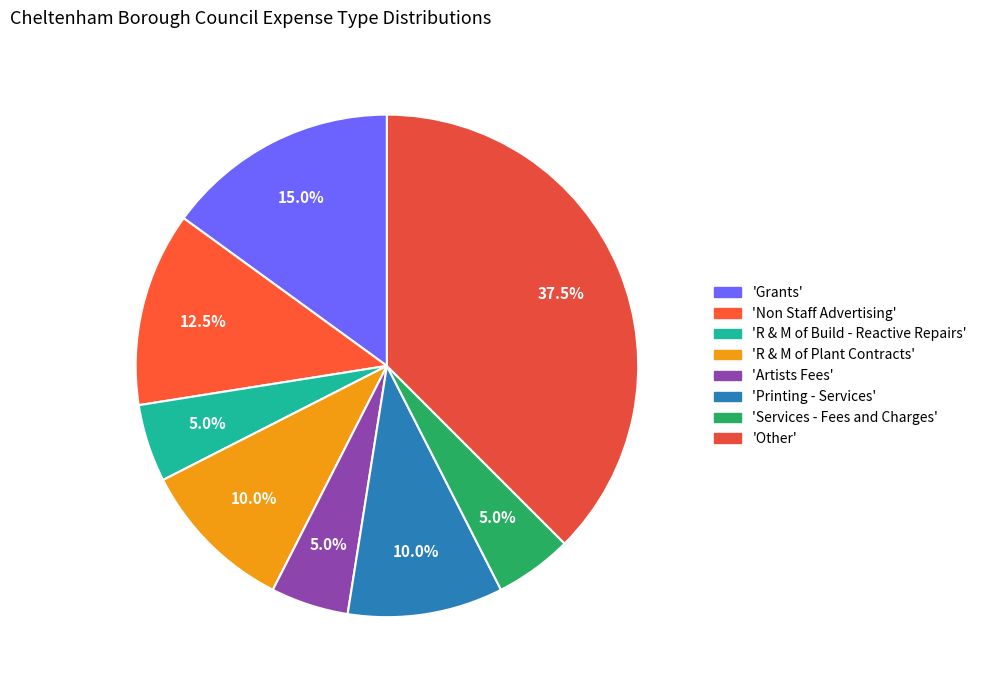

Rank the categories by value from highest to lowest.

Other, Grants, Non Staff Advertising, R & M of Plant Contracts, Printing - Services, R & M of Build - Reactive Repairs, Artists Fees, Services - Fees and Charges